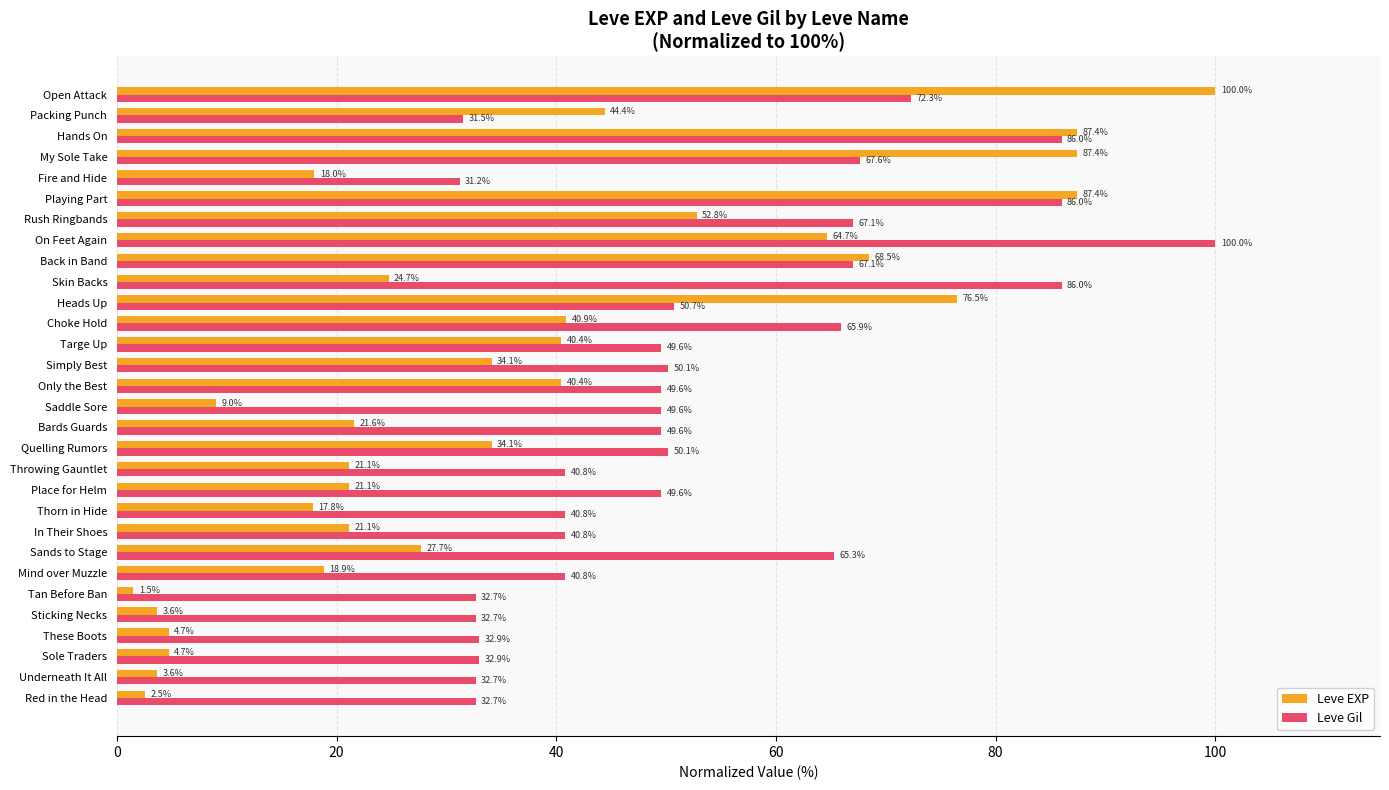

How many values in the Leve EXP series are below 27?

15